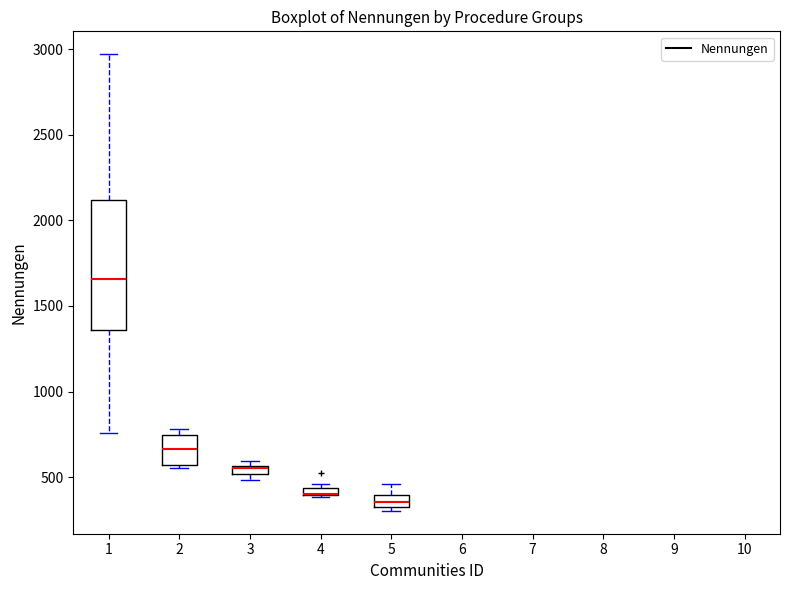

Comparing the boxes themselves (not the whiskers), which one is the tallest?

1